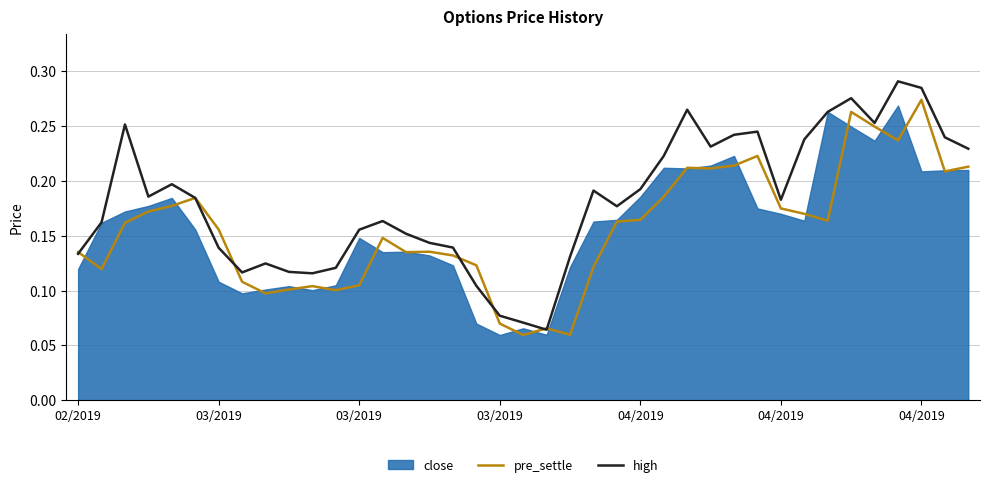

What is the sum of the high values at 27 and 16?

0.4